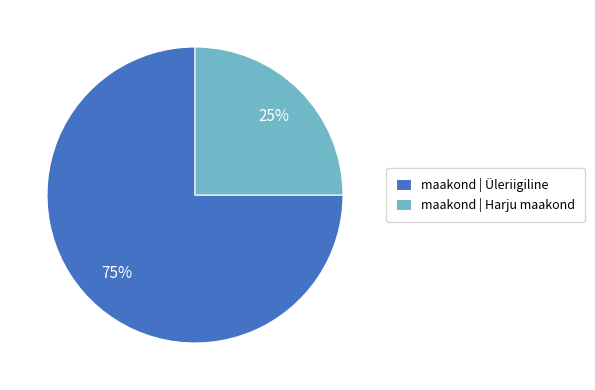

What is the largest slice in the pie chart?

maakond | Üleriigiline